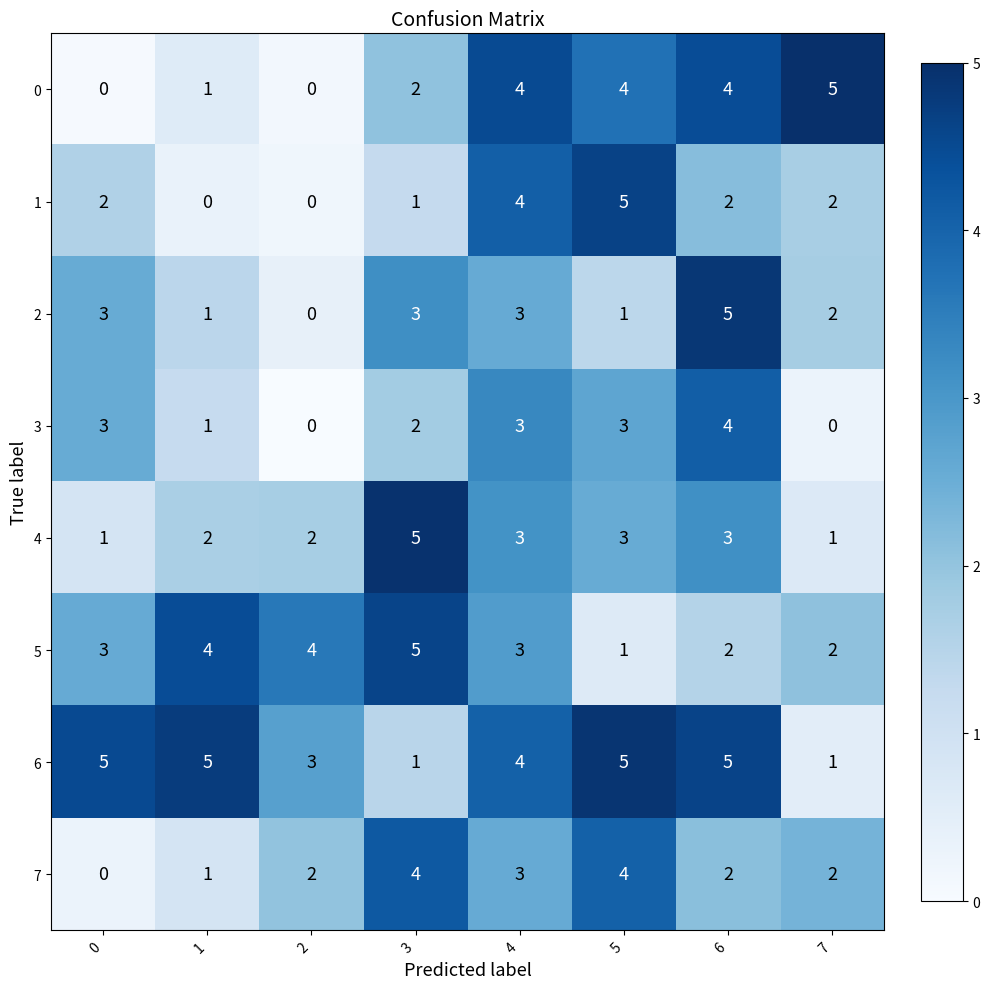

What is the total value across all series at 4?

27